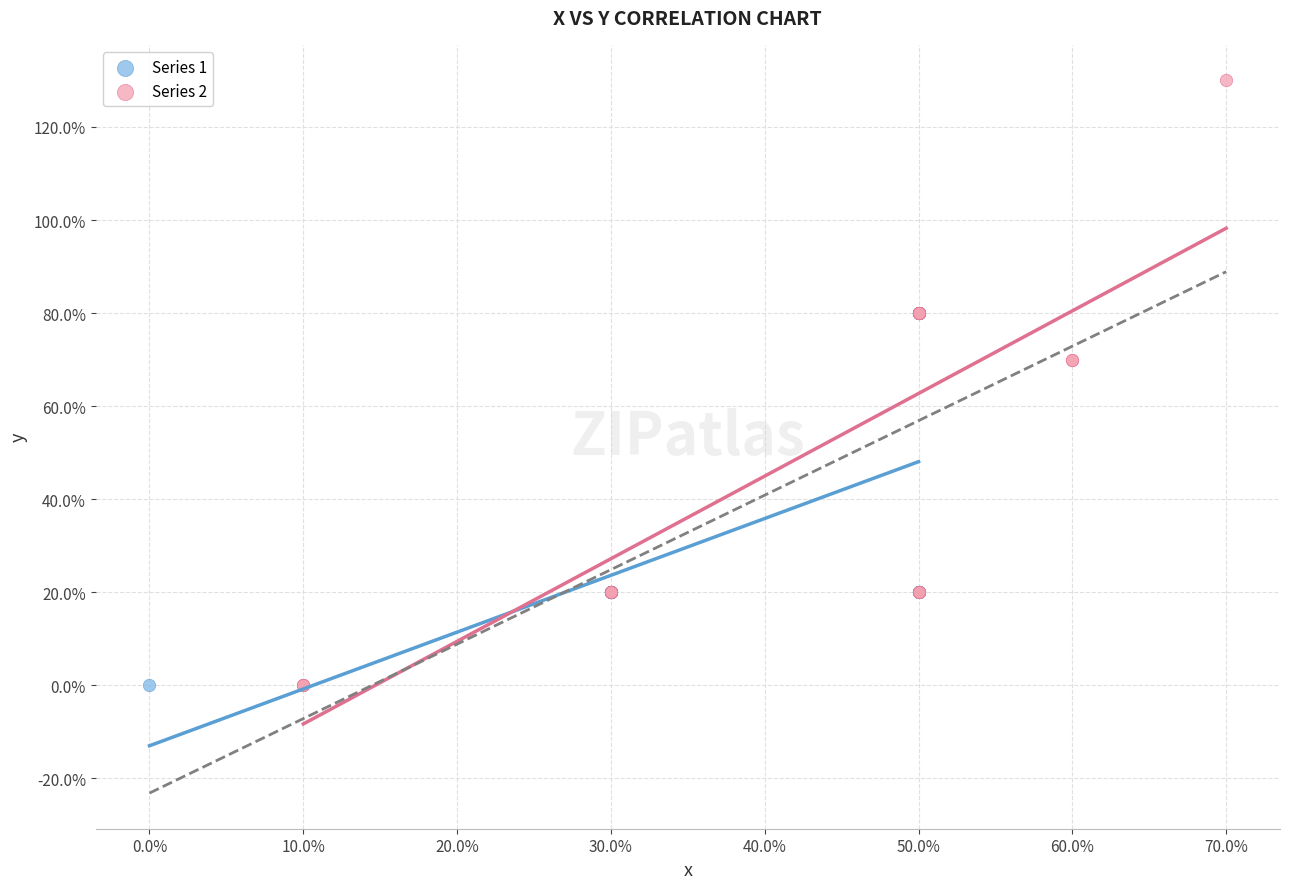

What are all the series names shown in the legend?

Series 1, Series 2